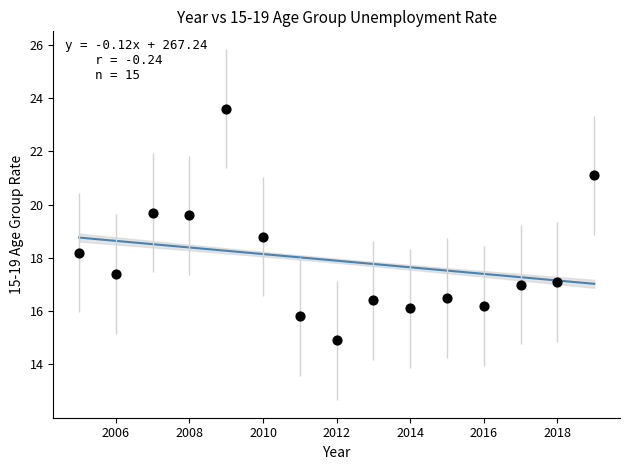

What Y value in the scatter plot is closest to 19?

18.8